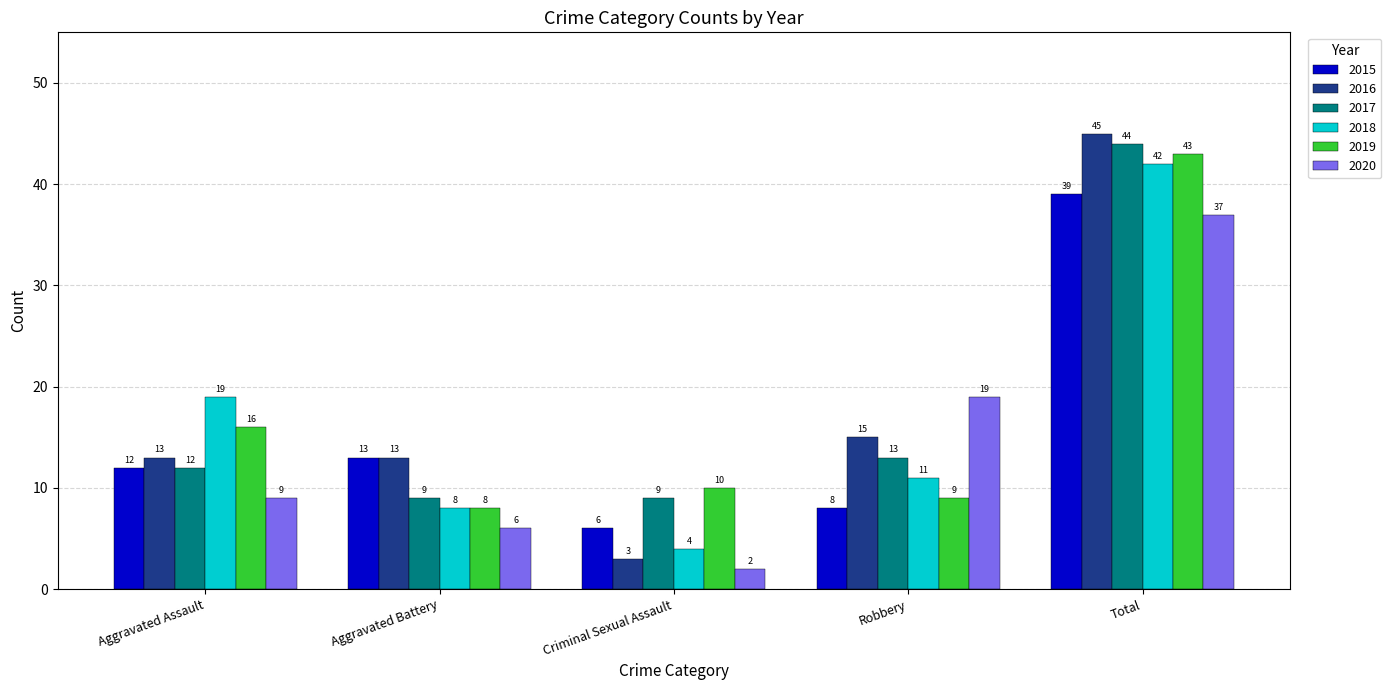

How many distinct data groups are displayed?

6